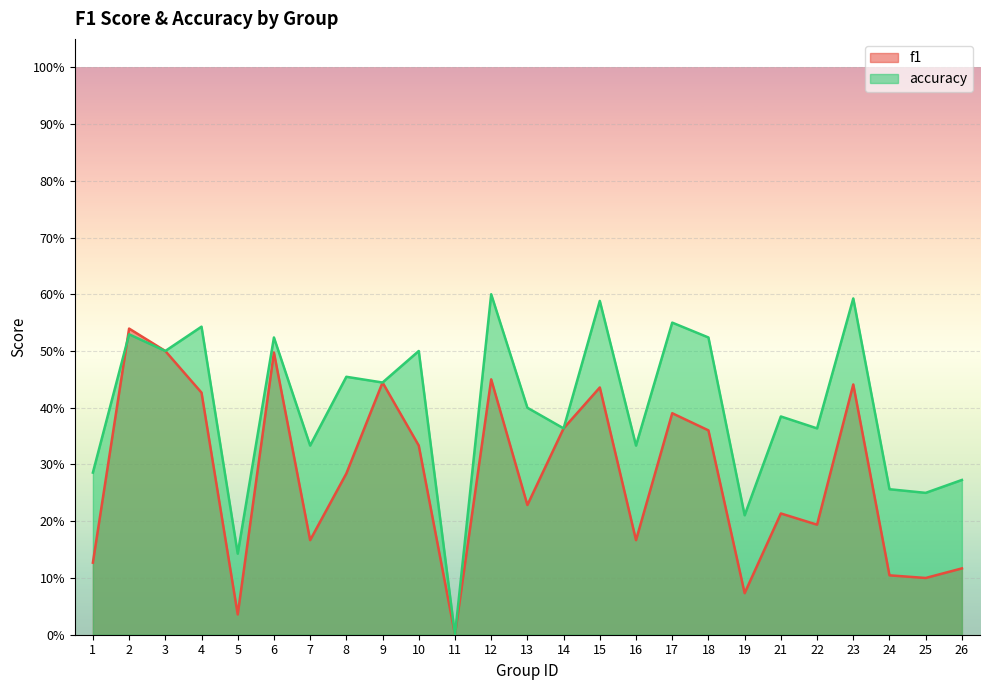

Which series has the largest range (max minus min)?

accuracy